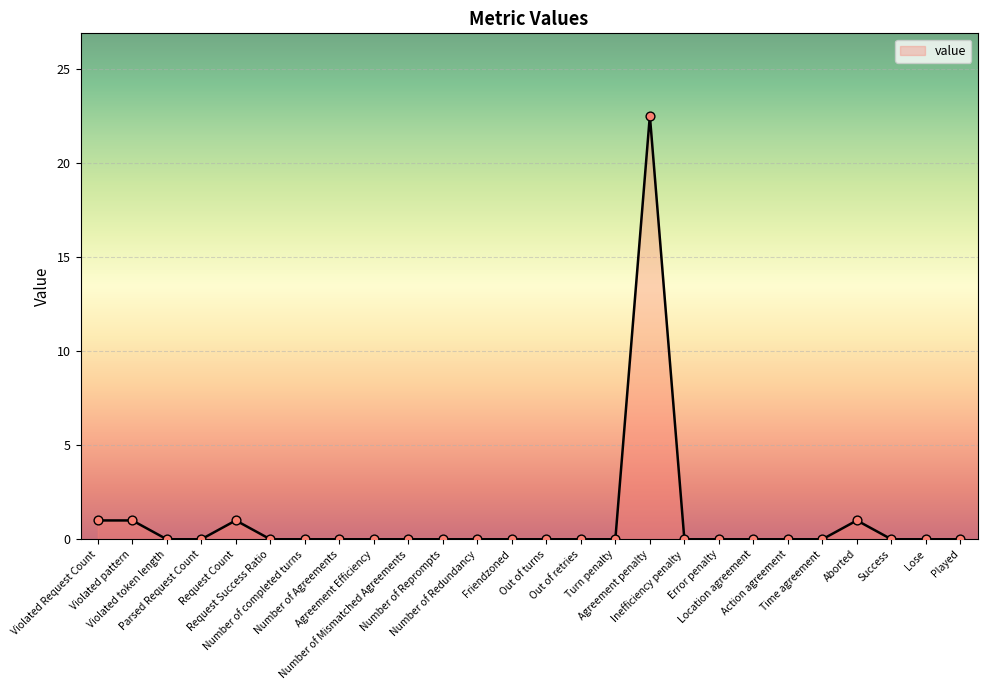

What is the maximum value shown in the chart?

22.5